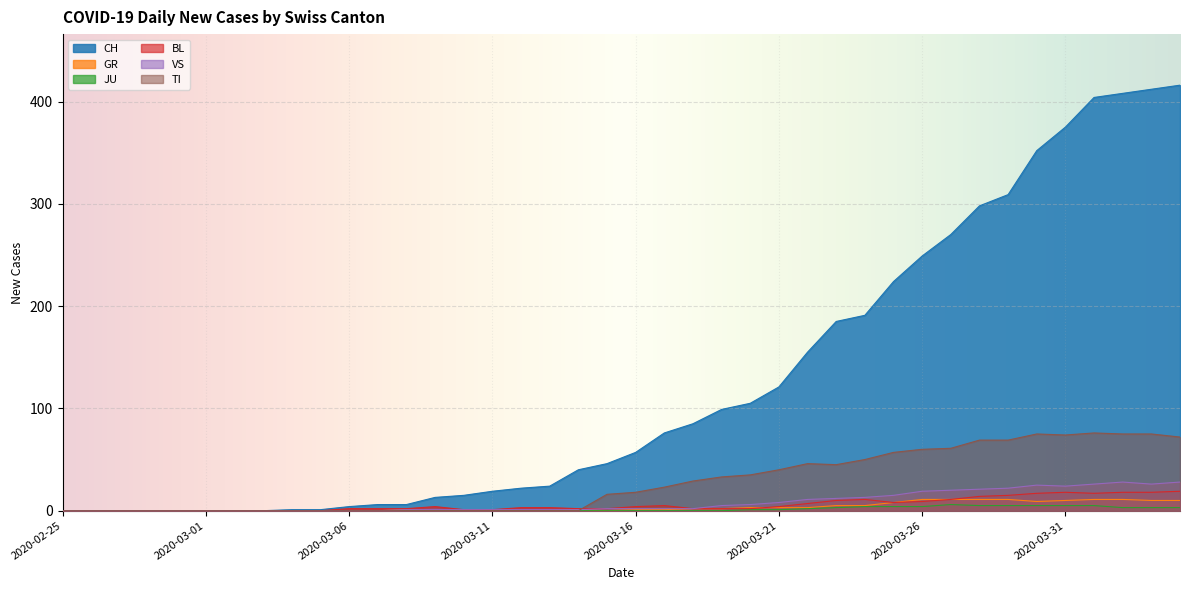

Reading left to right, transcribe all the data shown in this chart.

CH: 0	0	0	0	0	0	0	0	1	1	4	6	6	13	15	19	22	24	40	46	57	76	85	99	105	121	155	185	191	224	249	270	298	309	352	375	404	408	412	416
GR: 0	0	0	0	0	0	0	0	0	0	0	0	1	0	0	0	0	0	1	0	1	1	2	2	3	3	3	5	5	8	11	11	11	11	9	10	11	11	10	10
JU: 0	0	0	0	0	0	0	0	0	0	0	0	0	0	0	0	0	0	0	0	0	0	0	0	1	1	2	3	4	4	4	6	5	5	5	5	5	3	3	3
BL: 0	0	0	0	0	0	0	0	0	0	2	2	2	4	1	1	3	3	2	2	4	5	2	2	2	4	7	10	11	8	9	11	14	15	17	18	17	18	18	19
VS: 0	0	0	0	0	0	0	0	0	0	0	0	1	1	1	1	1	1	1	2	2	2	2	5	6	8	11	12	13	15	19	20	21	22	25	24	26	28	26	28
TI: 0	0	0	0	0	0	0	0	0	0	0	0	0	0	0	0	0	0	0	16	18	23	29	33	35	40	46	45	50	57	60	61	69	69	75	74	76	75	75	72